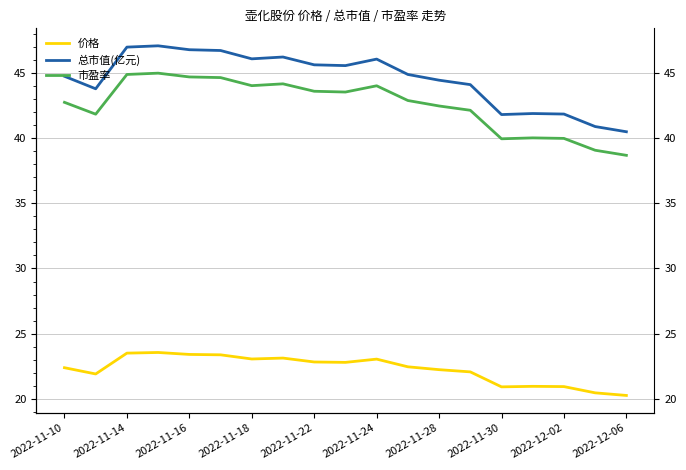

What position from the left is 2022-11-24?

6